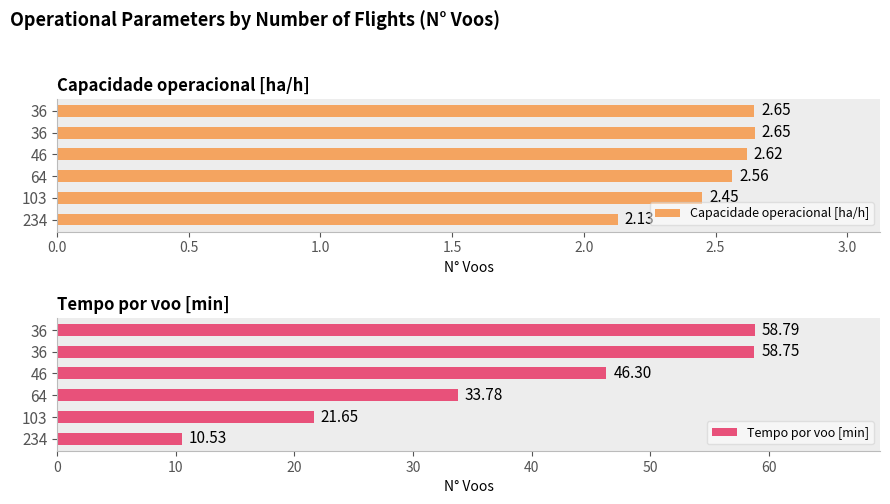

What is the difference between the maximum and minimum values in the Capacidade operacional [ha/h] series?

0.5